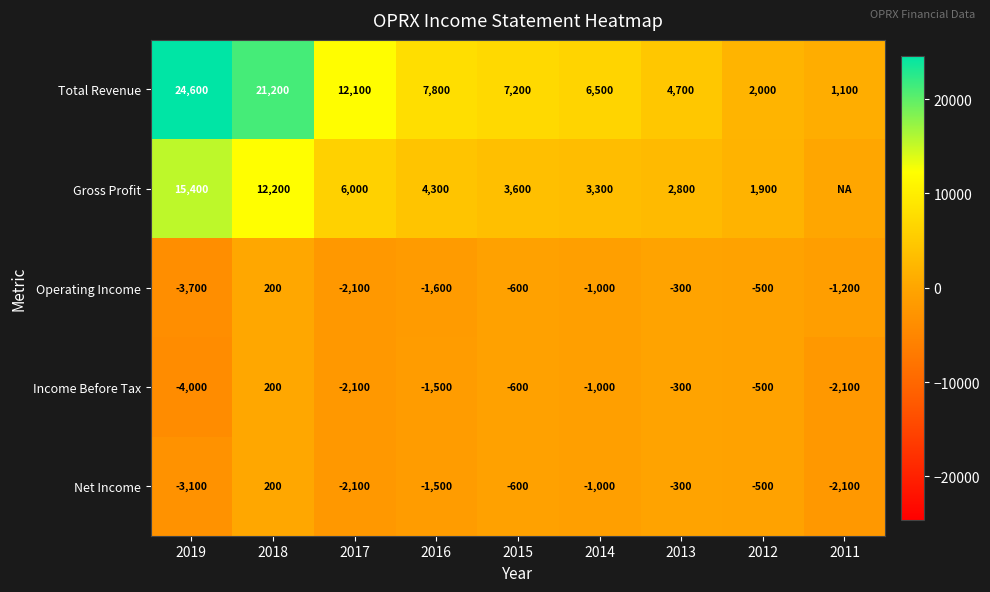

Which series changed the most between 2019 and 2014?

Total Revenue